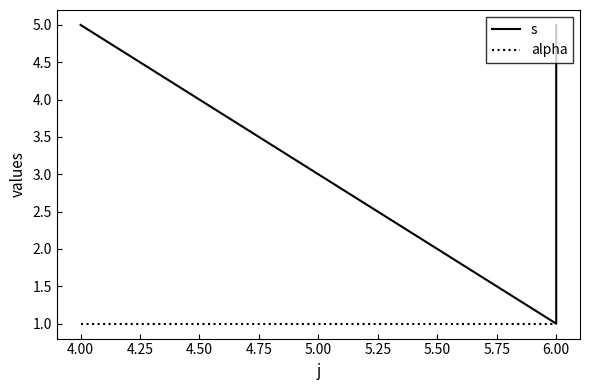

List the series in order of their peak value, lowest first.

alpha, s